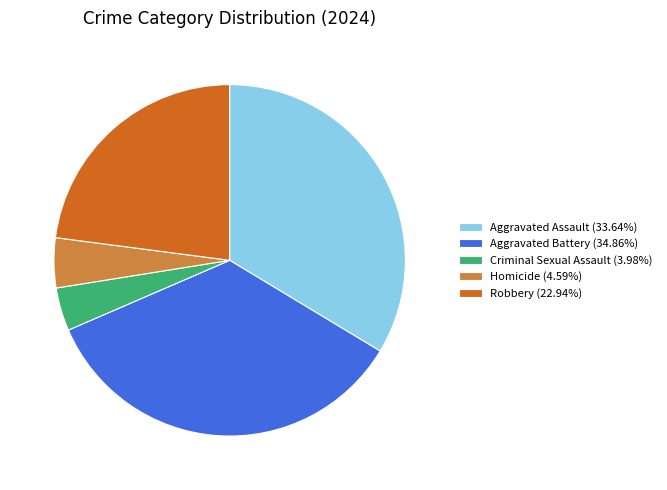

What is the ratio of the value at Criminal Sexual Assault to the value at Robbery?

0.2